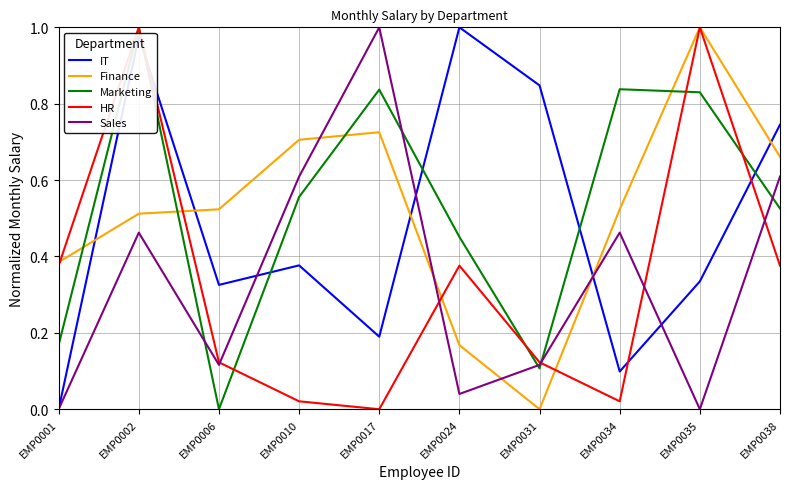

In IT, how many points are lower than both neighbors (excluding endpoints)?

3